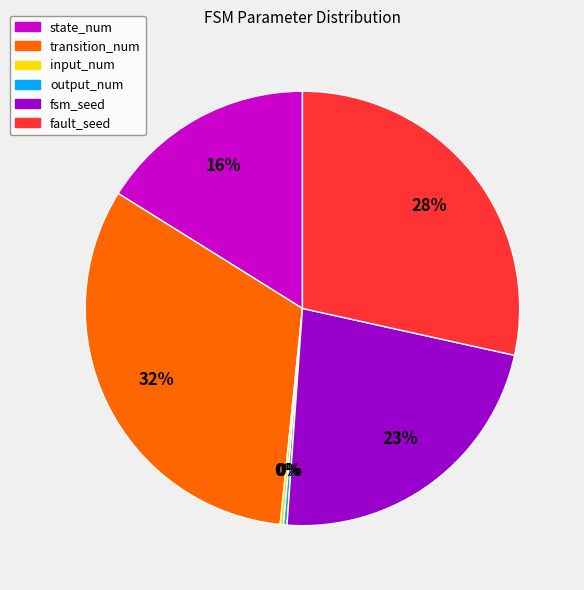

Which has a higher value, fsm_seed or fault_seed?

fault_seed